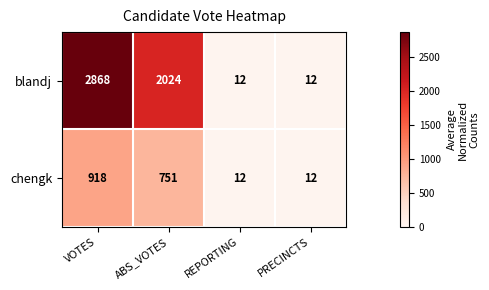

What is the smallest value displayed?

12